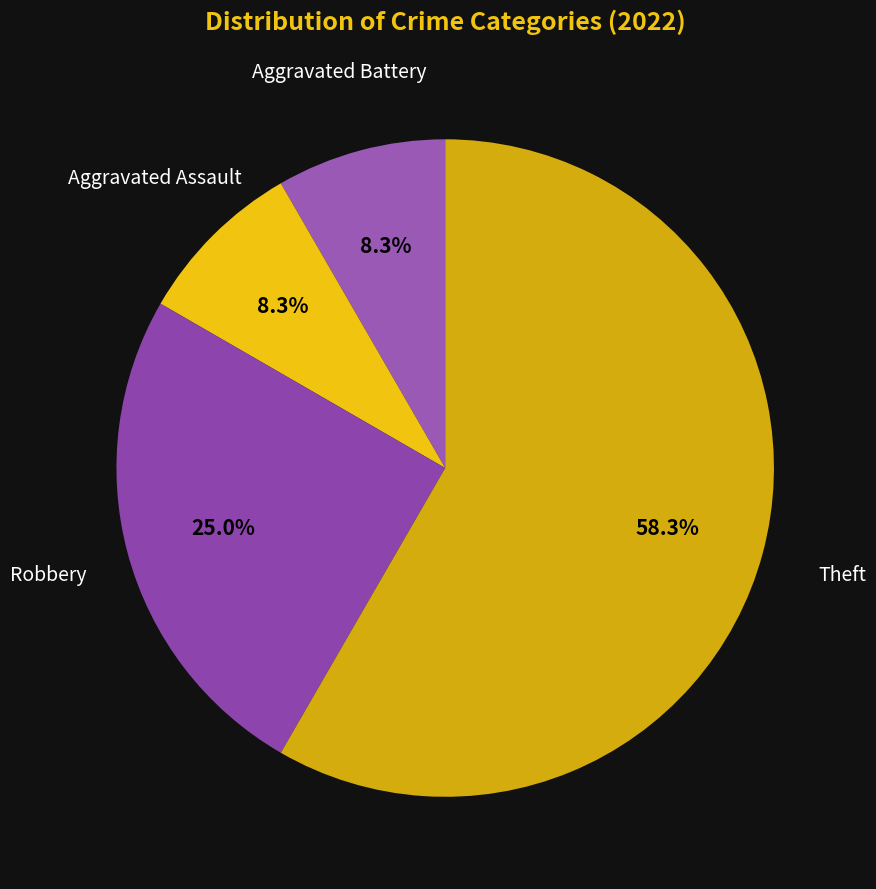

Approximately how many times larger is the value at Aggravated Assault compared to Robbery?

0.3